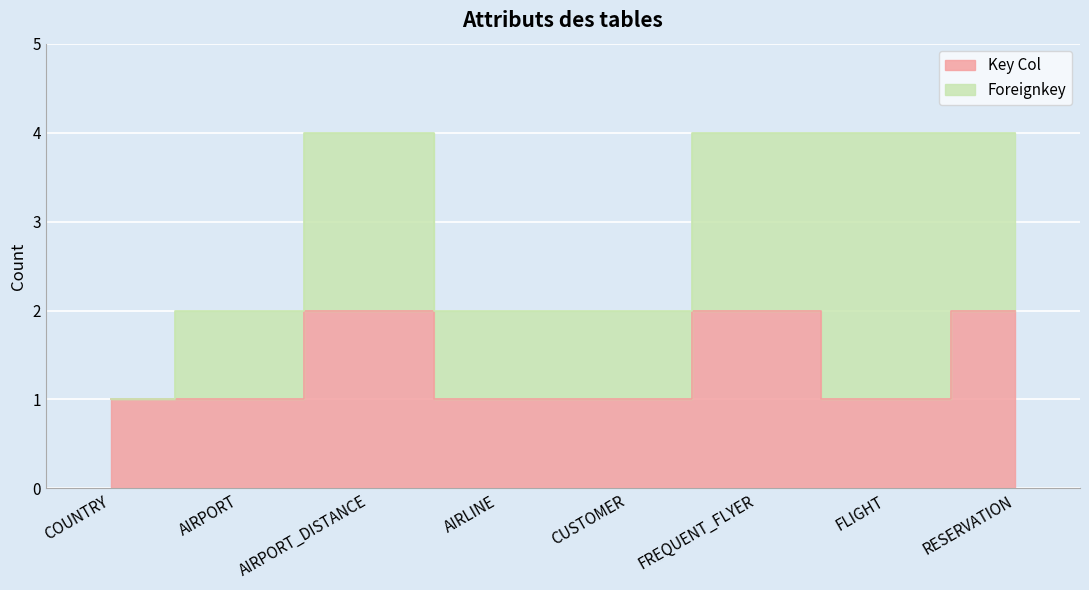

What is the value of the 3rd point from the left?

2